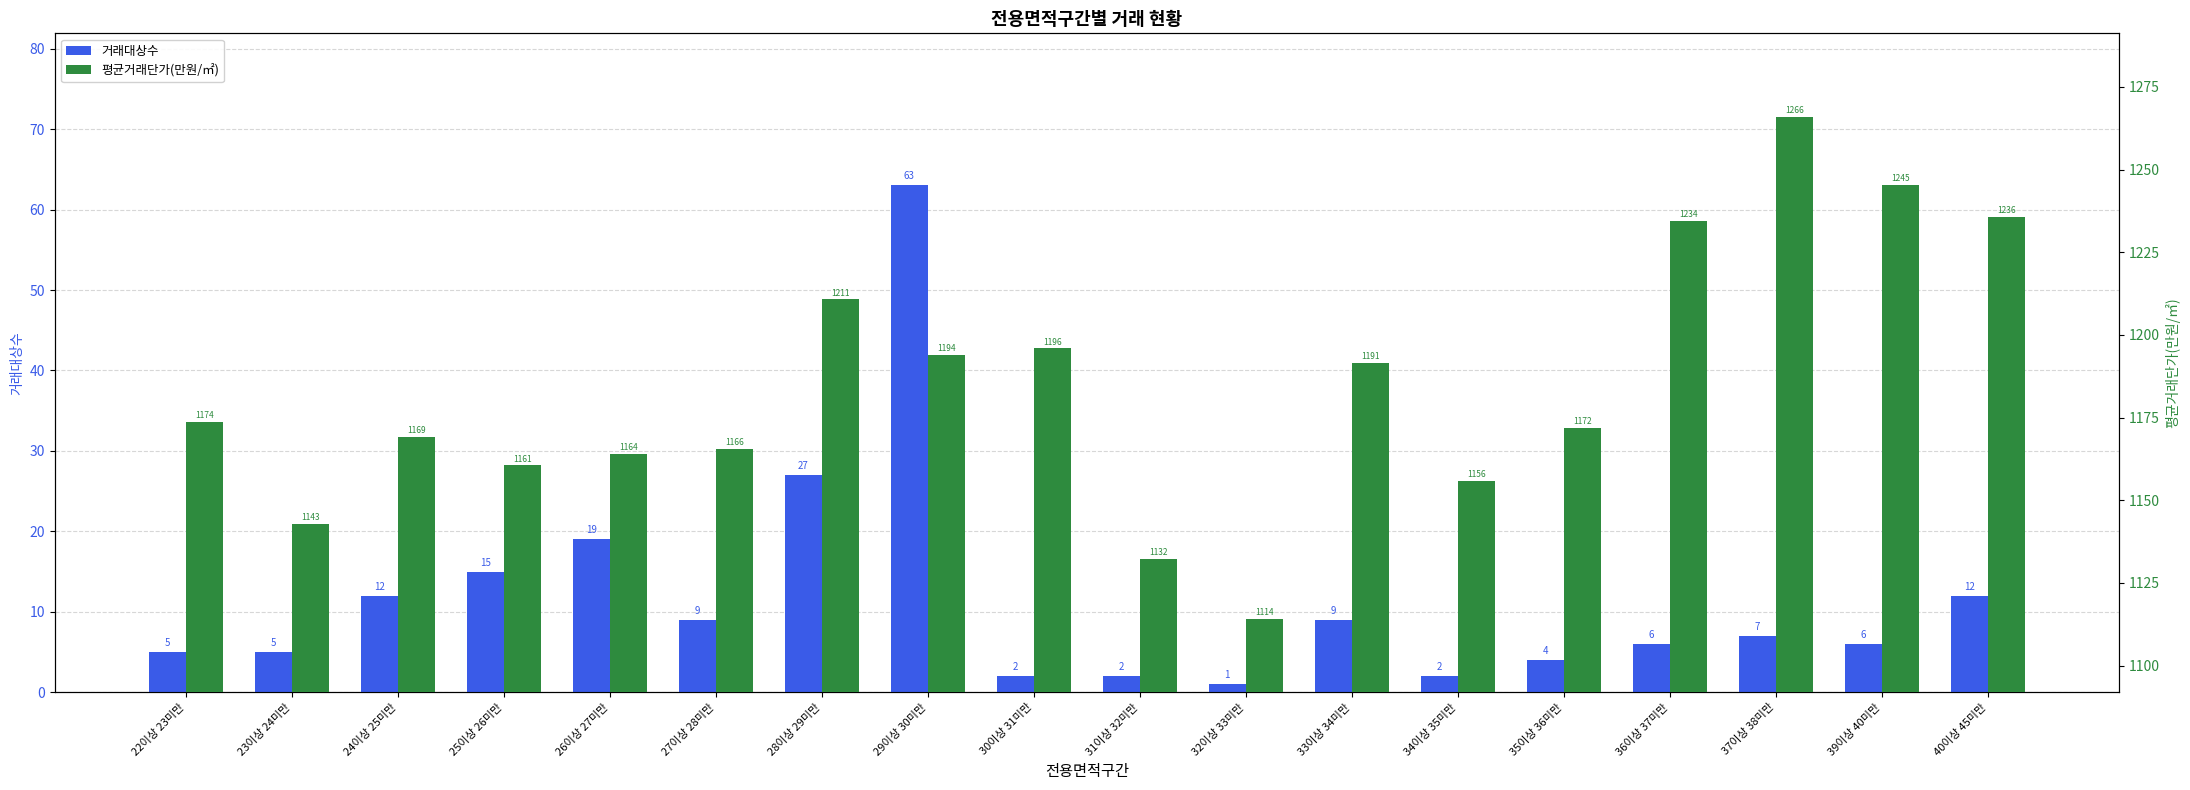

What is the sum of the 거래대상수 values at 24이상 25미만 and 32이상 33미만?

13.0